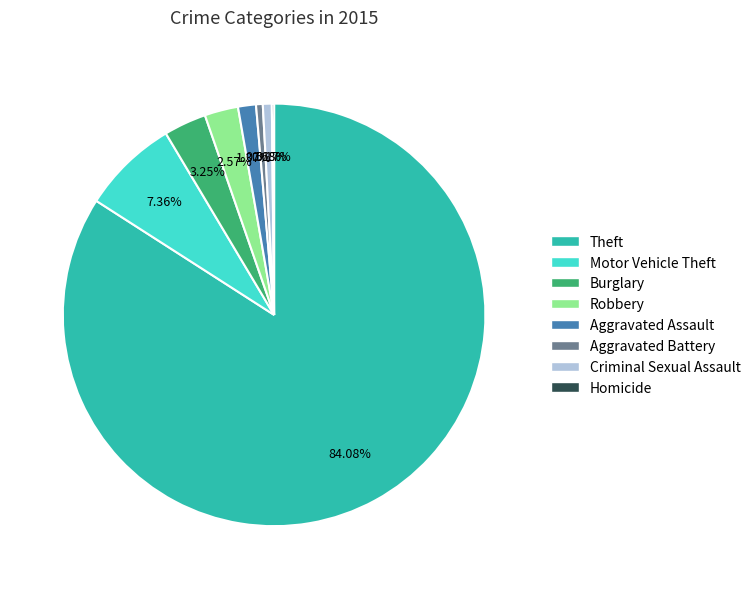

Does any single category account for the majority?

Yes